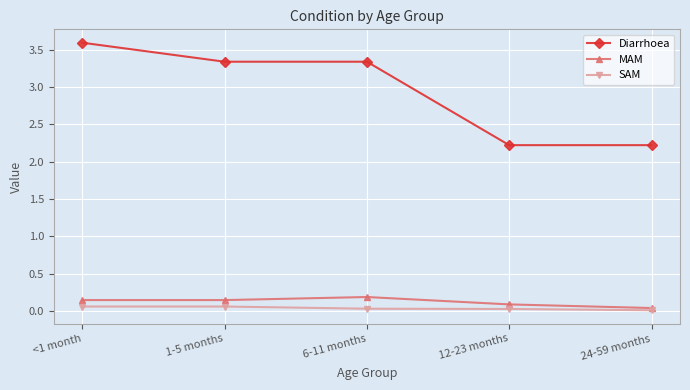

How many data points does each series have?

5